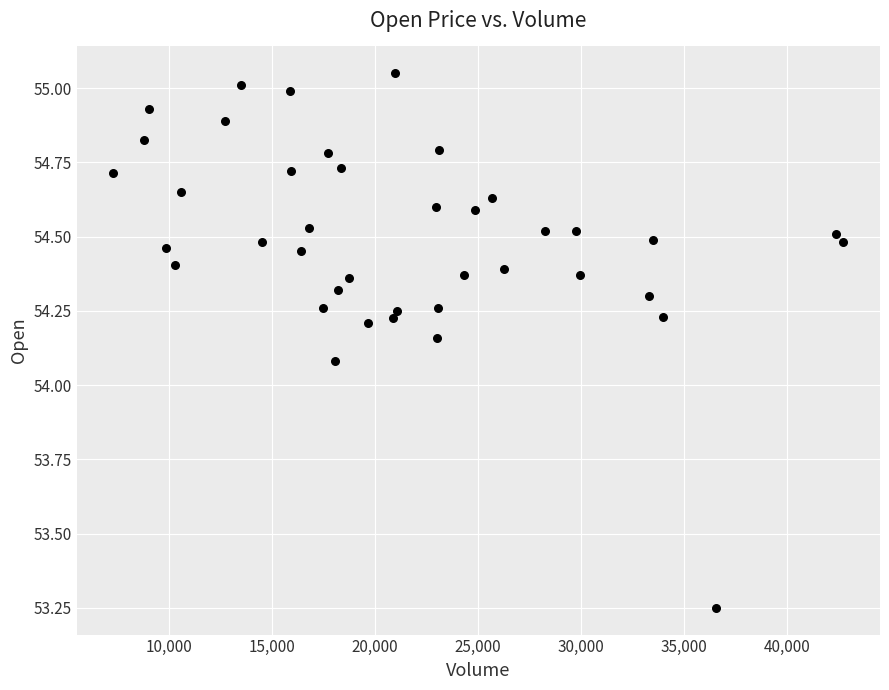

What is the range of X values (max minus min)?

35424.0